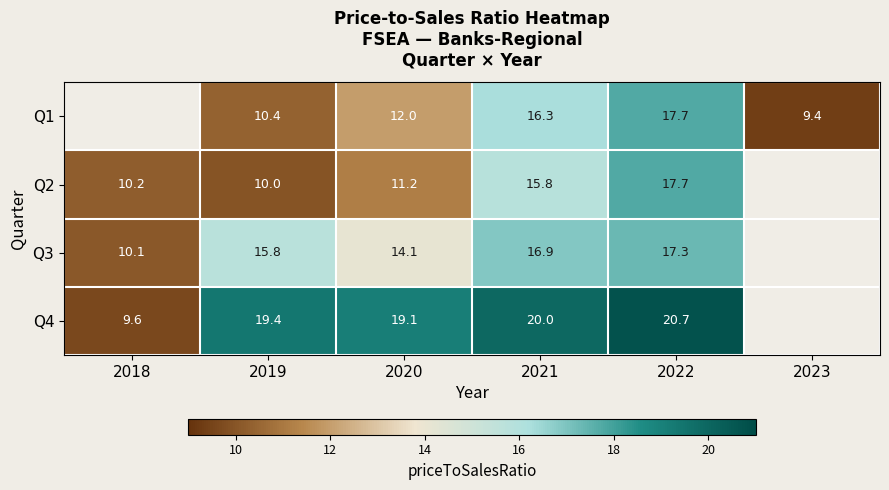

Is it true that Q2 equals 10.0 at 2019?

True